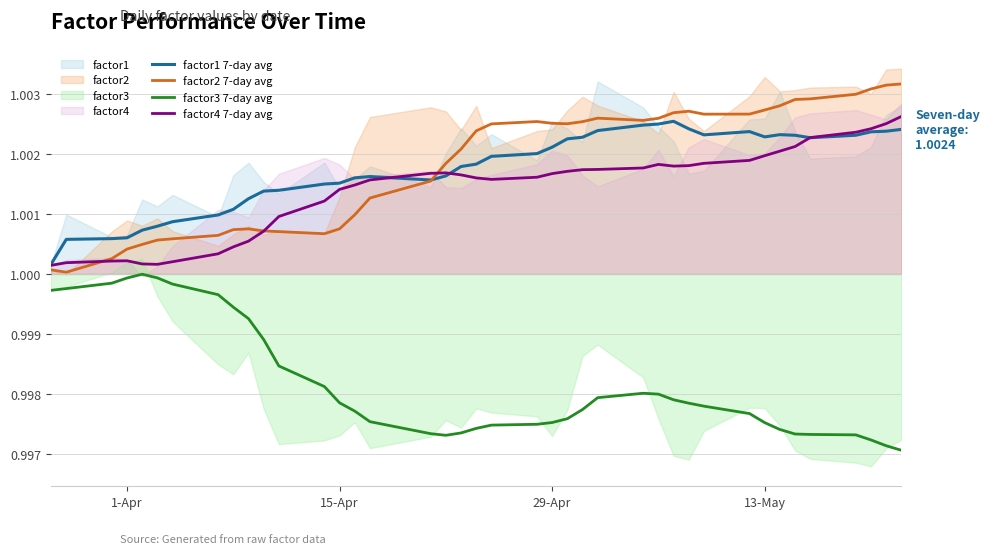

What is the highest value of the factor1 7-day avg series?

1.0